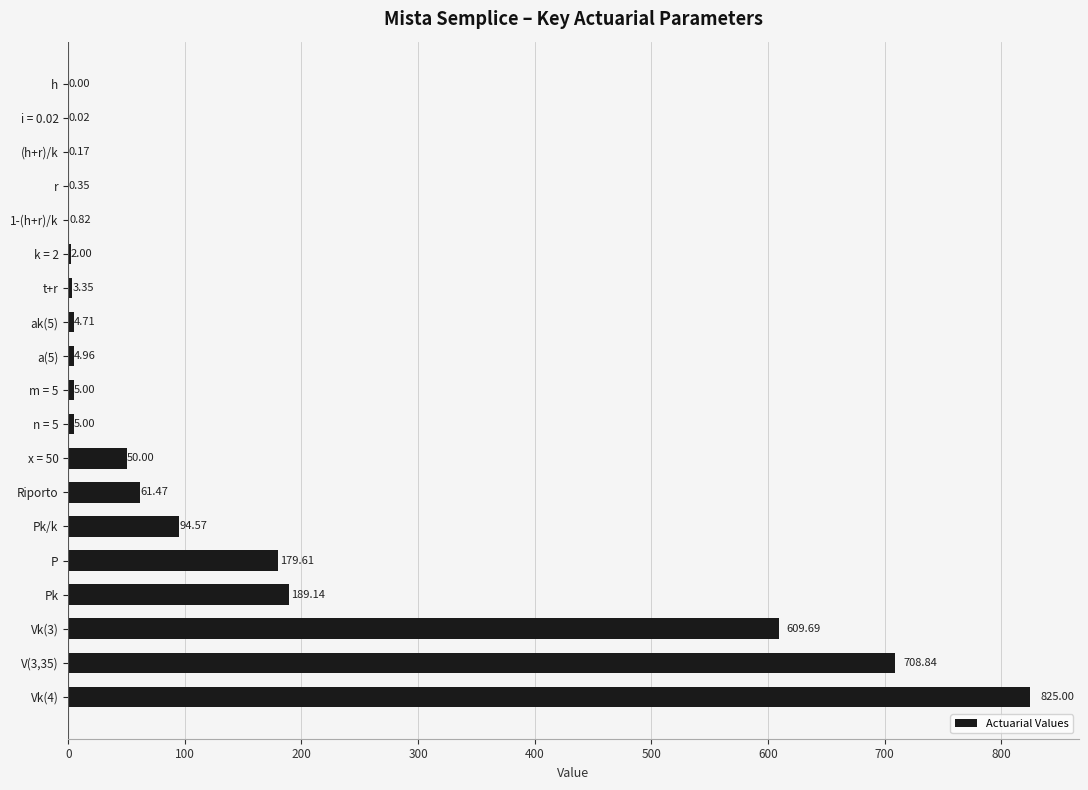

What is the sum of all values?

2744.7